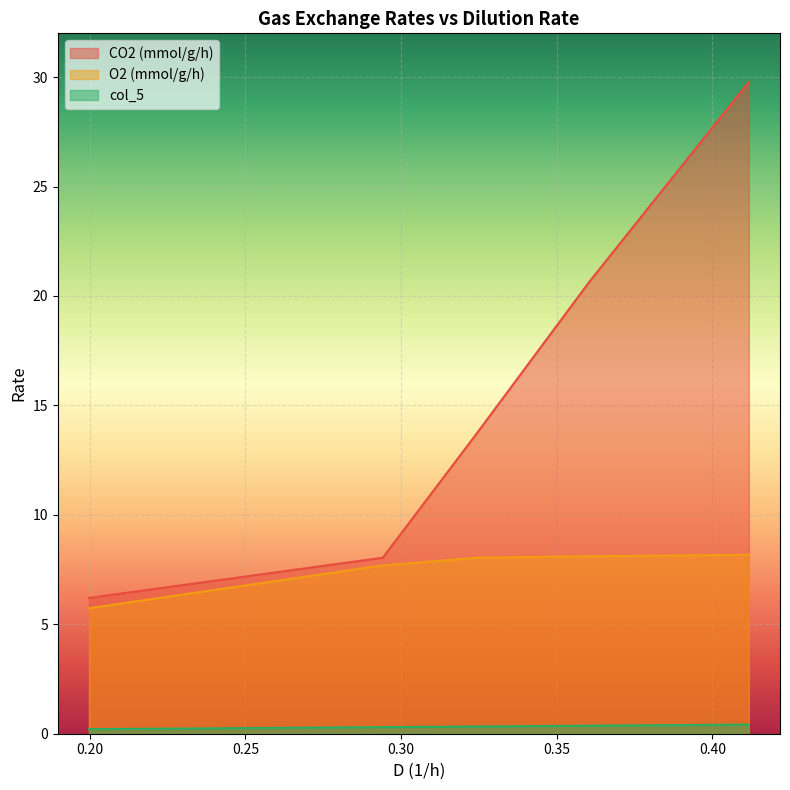

Reading left to right, what are all the values shown in this chart?

CO2 (mmol/g/h): 0.199753857805547=6.2	0.294134005490864=8.0	0.324286424311275=13.7	0.360474060399508=20.6	0.411714238379248=29.8
O2 (mmol/g/h): 0.199753857805547=5.7	0.294134005490864=7.7	0.324286424311275=8.0	0.360474060399508=8.1	0.411714238379248=8.2
col_5: 0.199753857805547=0.2	0.294134005490864=0.3	0.324286424311275=0.3	0.360474060399508=0.4	0.411714238379248=0.4